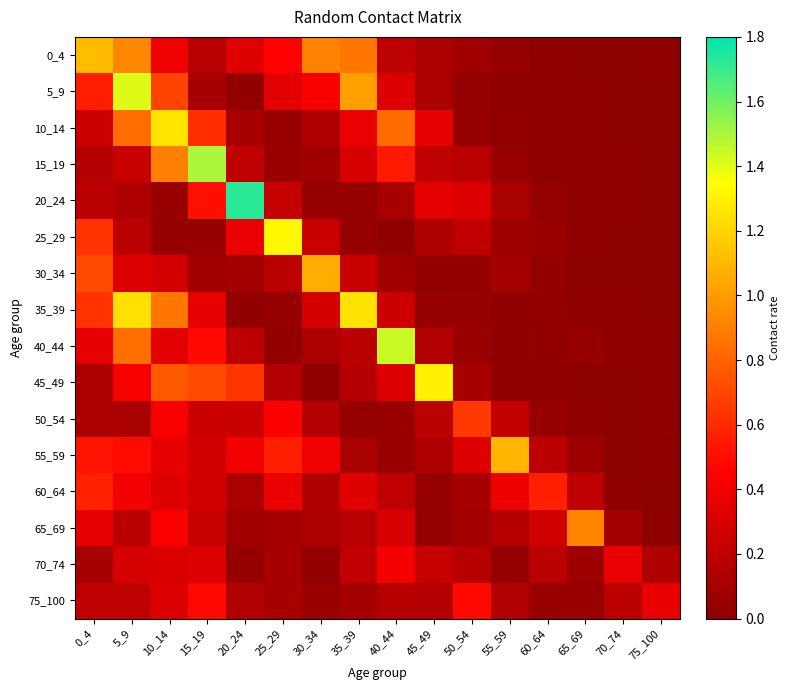

What is the spread (max minus min) of values at 30_34?

1.0